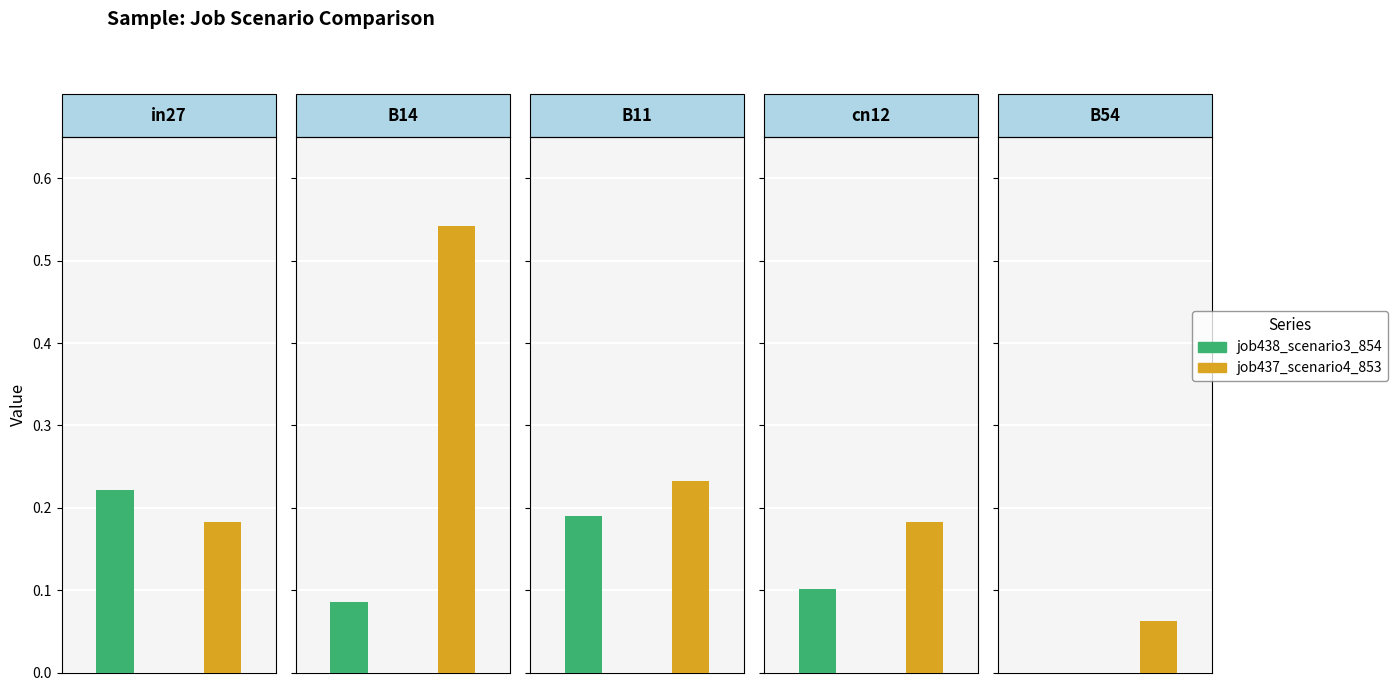

The job438_scenario3_854 series shows 0.0 at B54. True or false?

True